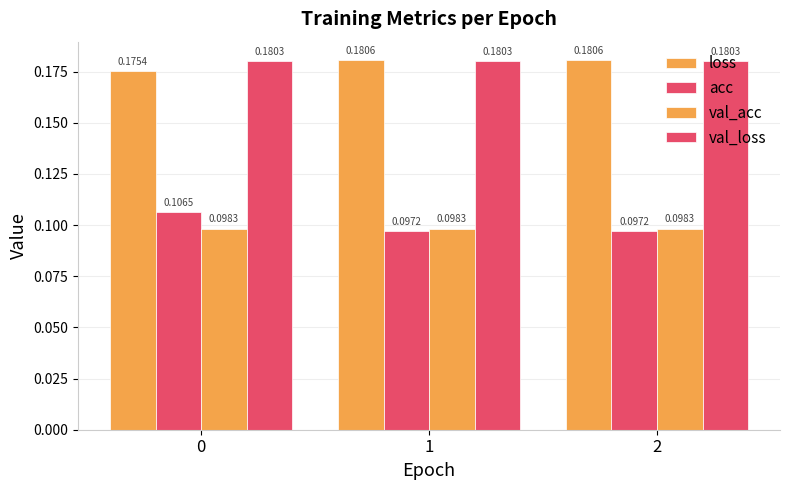

Which has a higher value, 0 or 1?

1